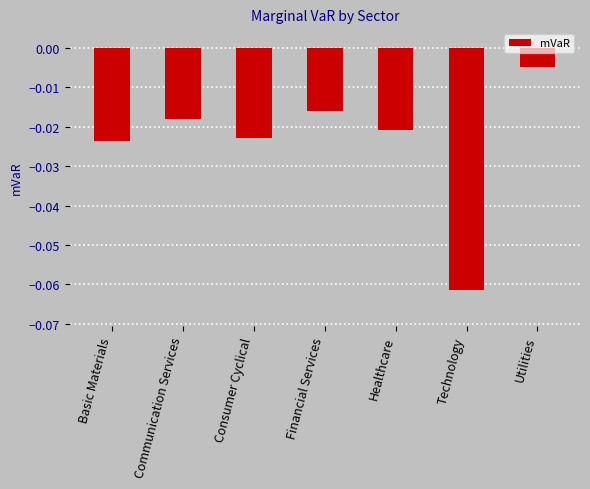

Are the bars horizontal?

No